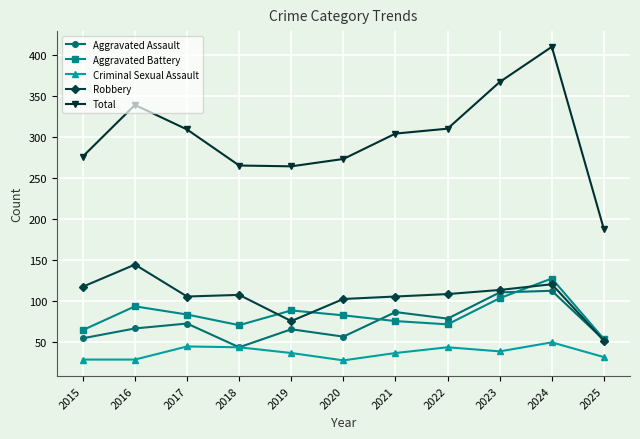

The Aggravated Battery series shows 70 at 2018. True or false?

True